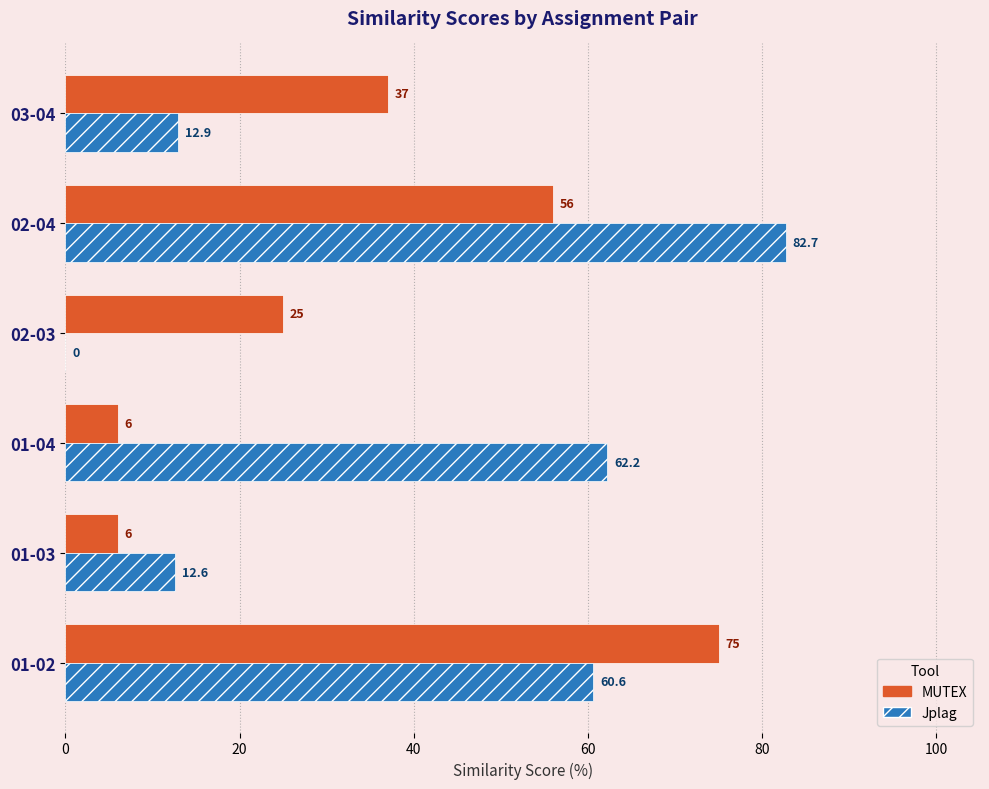

How many series are shown in this chart?

2